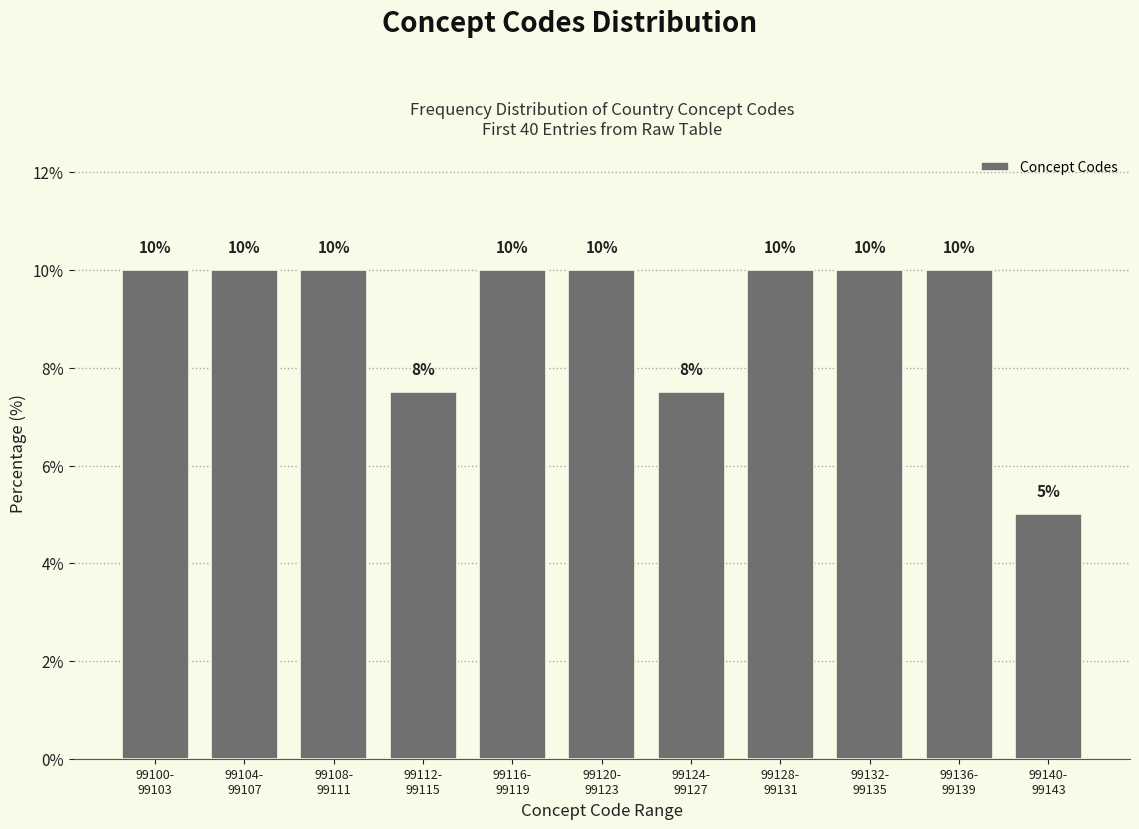

What is the value of the 11th bar from the left?

5.0